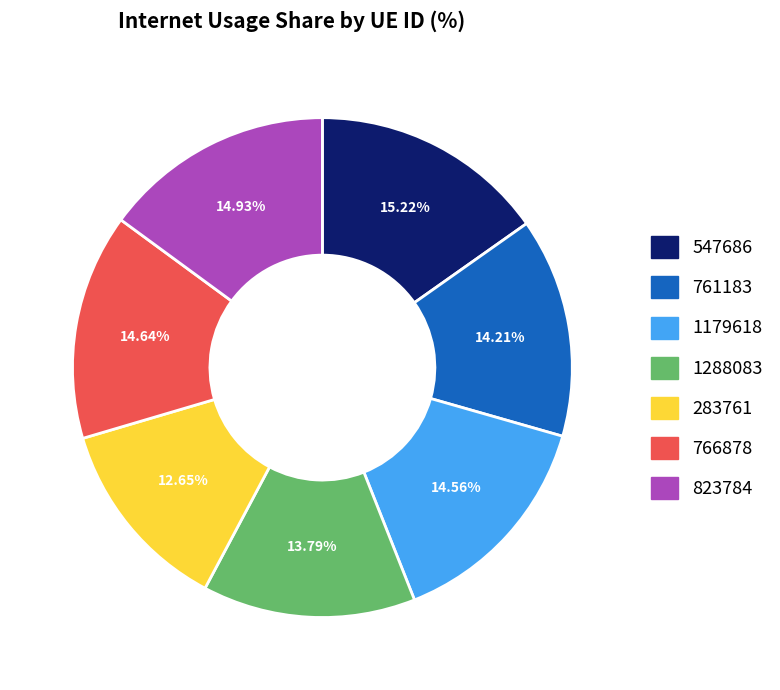

To the nearest percent, what is the difference between the 823784 and 1288083 slice percentages?

1%